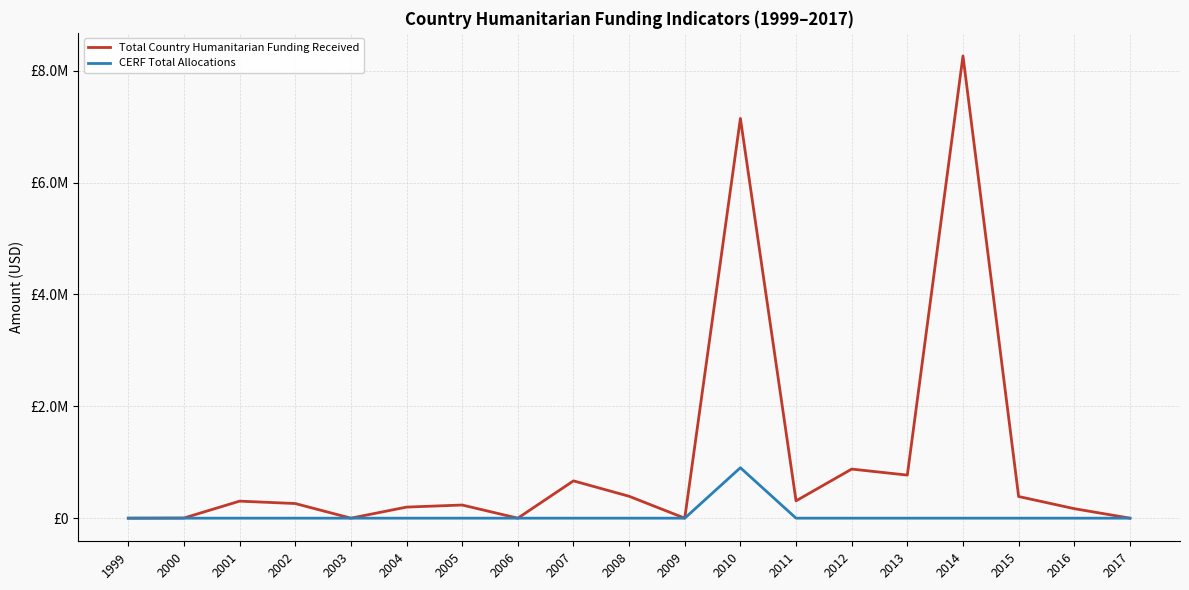

What is the value of the Total Country Humanitarian Funding Received point at the 7th from the left?

235294